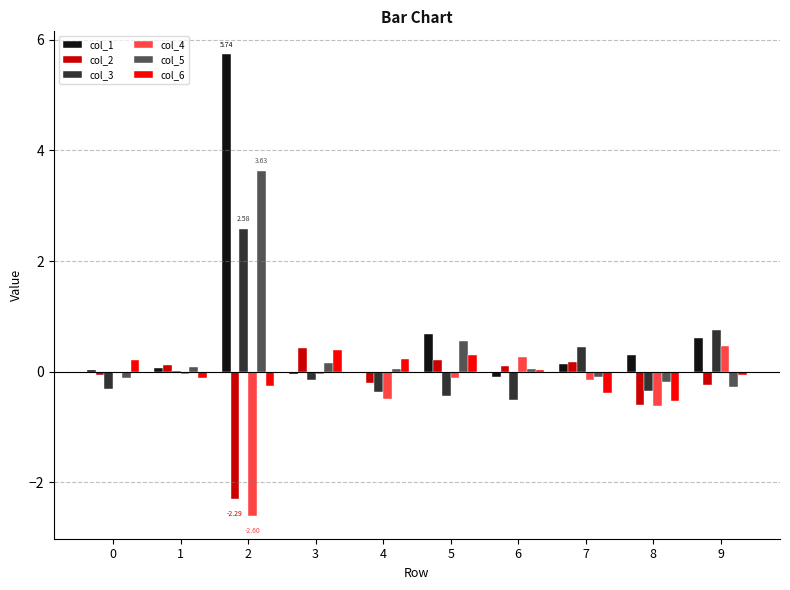

What is the total value across all series at 8?

-2.0